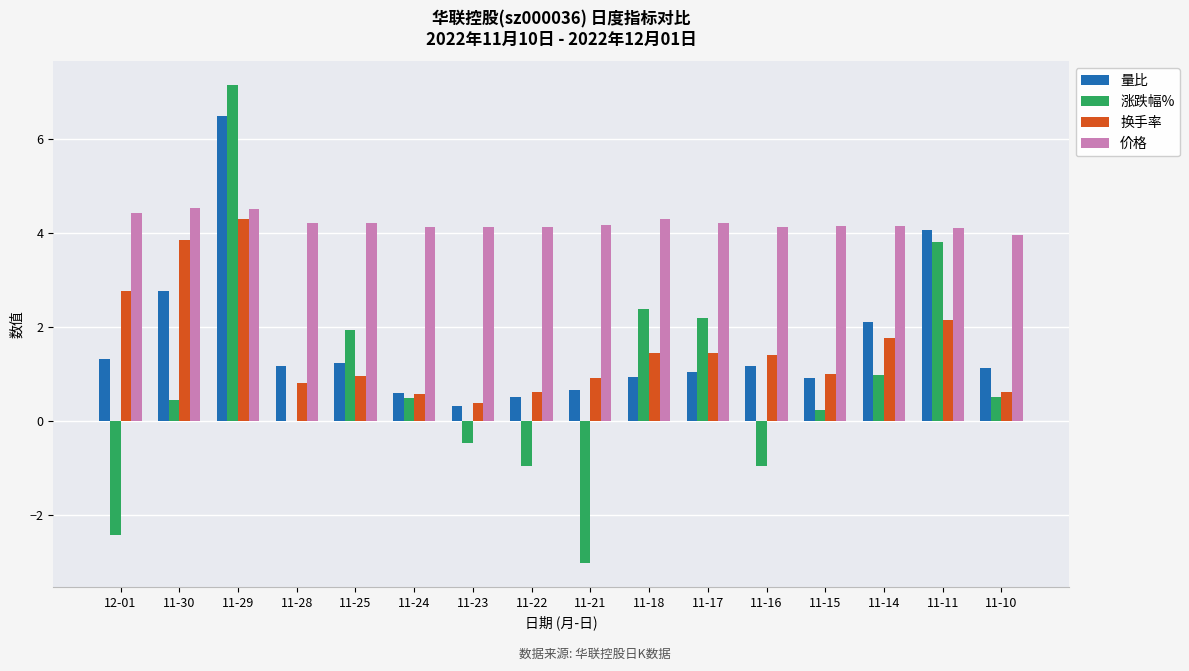

How many data points does each series have?

16